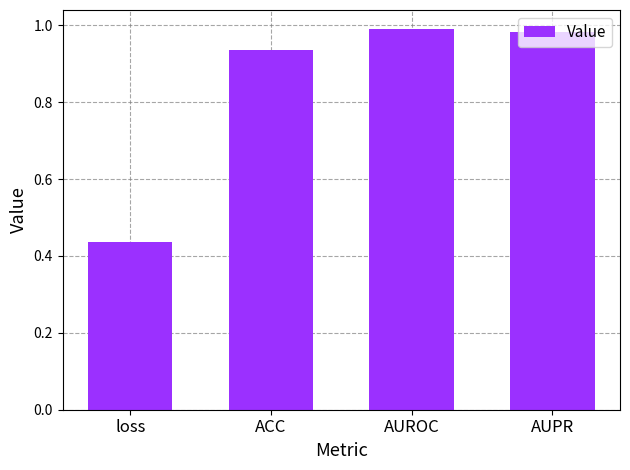

What is the change in value from loss to AUPR?

+0.5